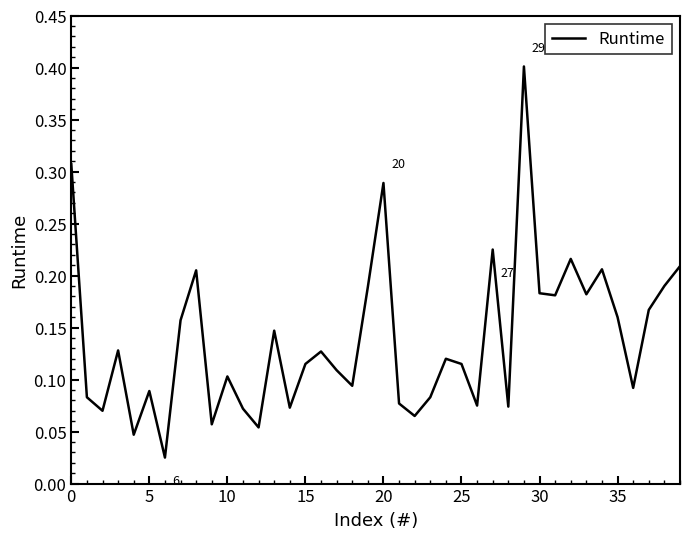

What is the difference between the maximum and minimum values?

0.4